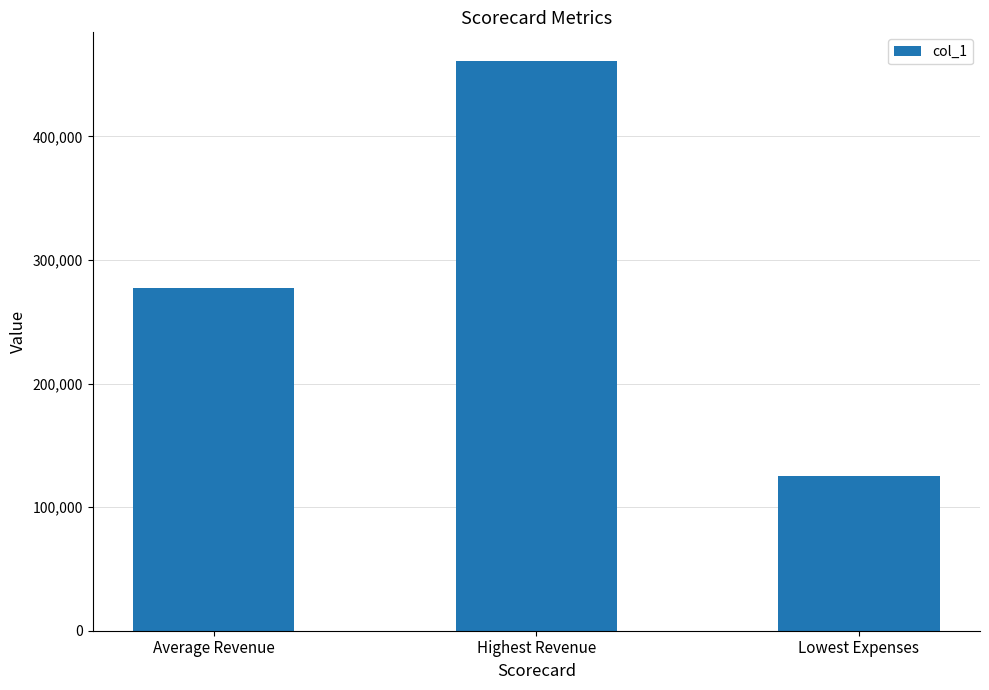

Reading left to right, transcribe all the data shown in this chart.

276986.5	461214.0	125319.0